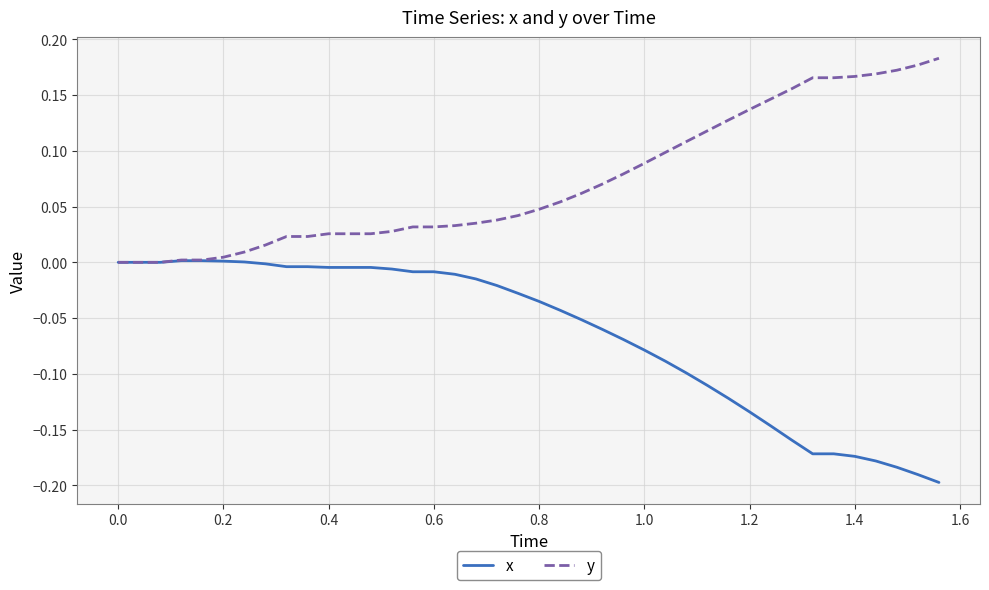

Which series has the largest total across all categories?

y